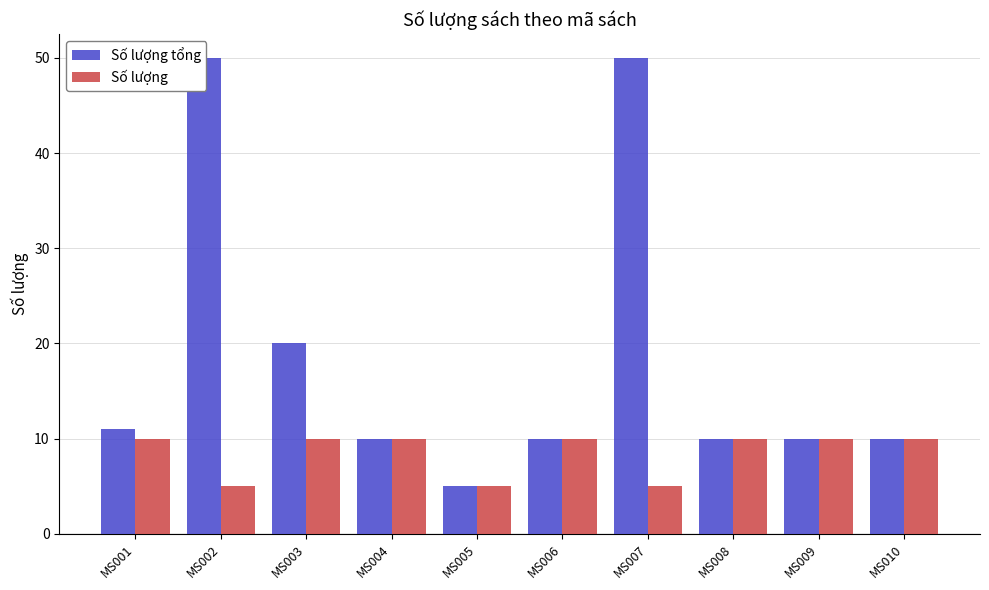

Is the value of Số lượng tổng at MS004 greater than the value of Số lượng at MS001?

No